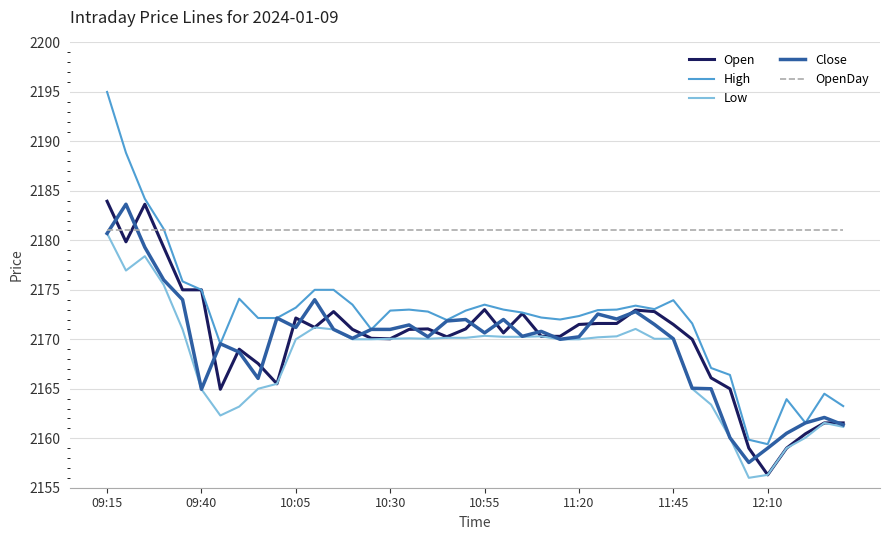

Which series has the largest total across all categories?

OpenDay